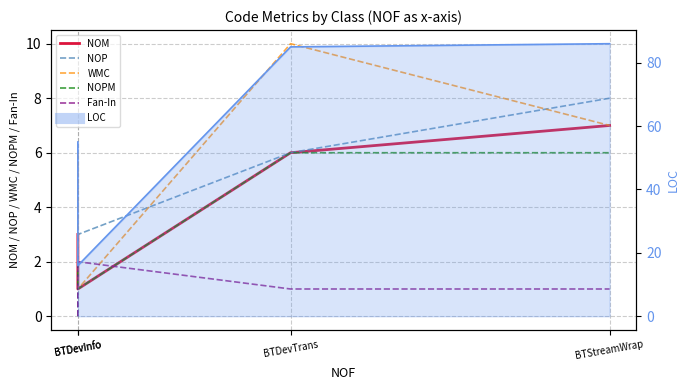

True or false: NOPM and WMC cross at least once.

False